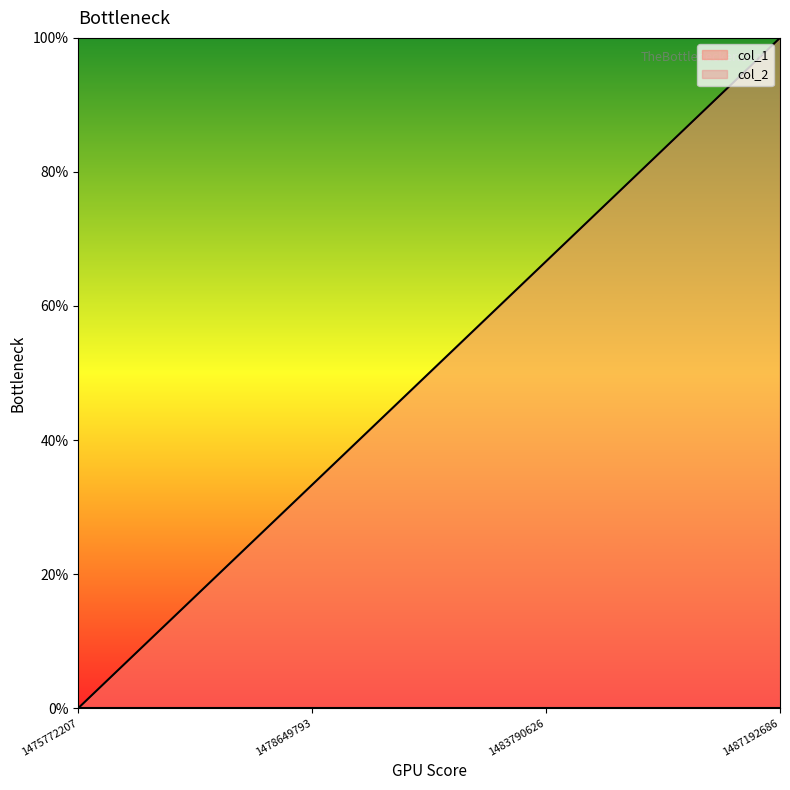

Which label corresponds to the smallest value in the chart?

1475772207